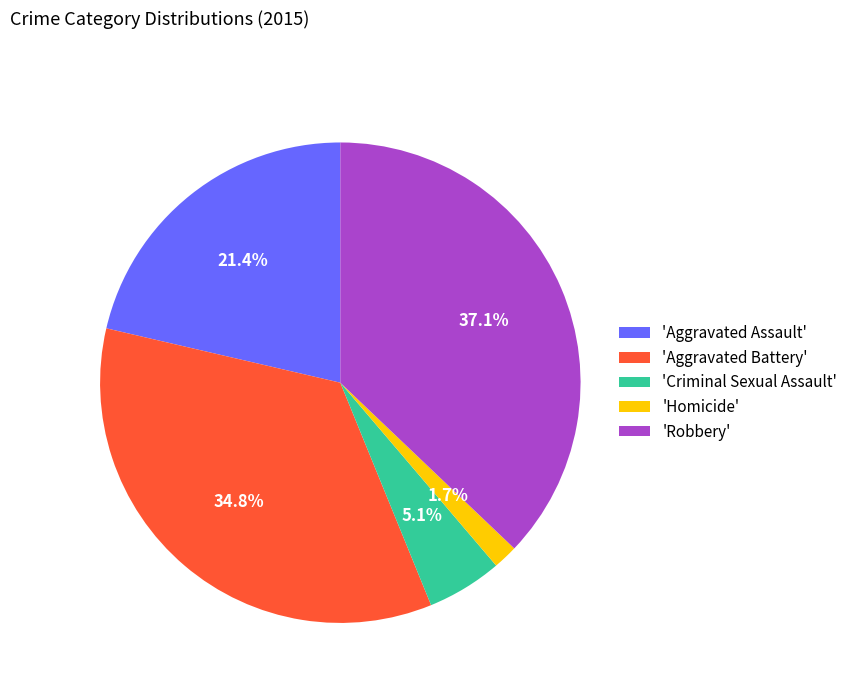

What is the largest slice in the pie chart?

'Robbery'